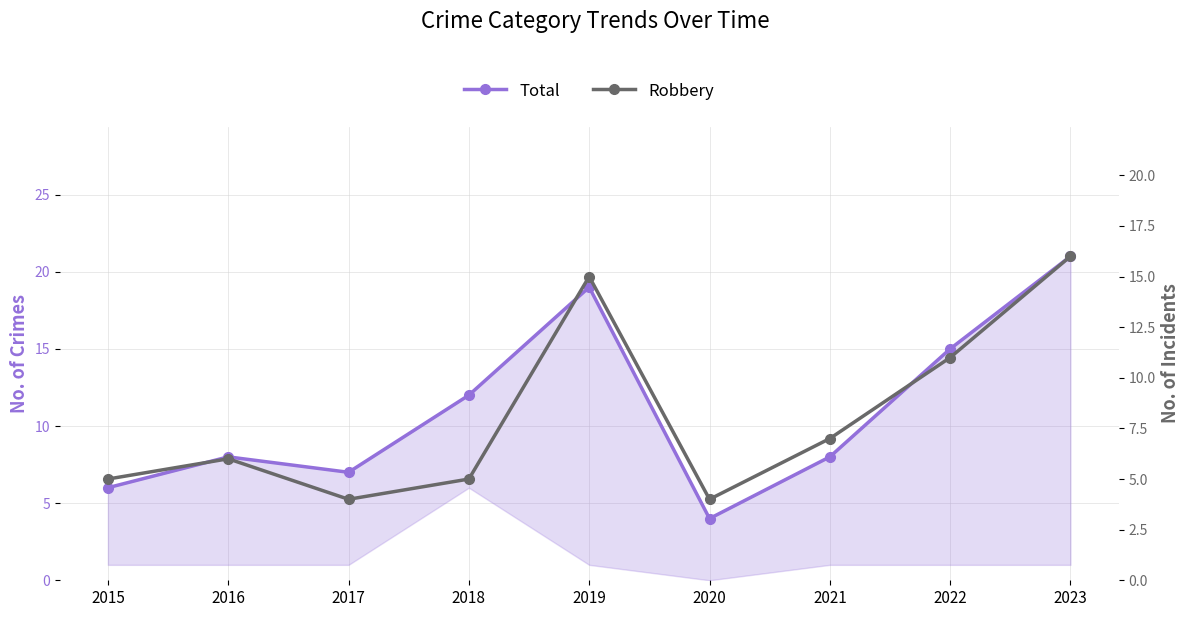

At how many categories does at least one series exceed 10?

4